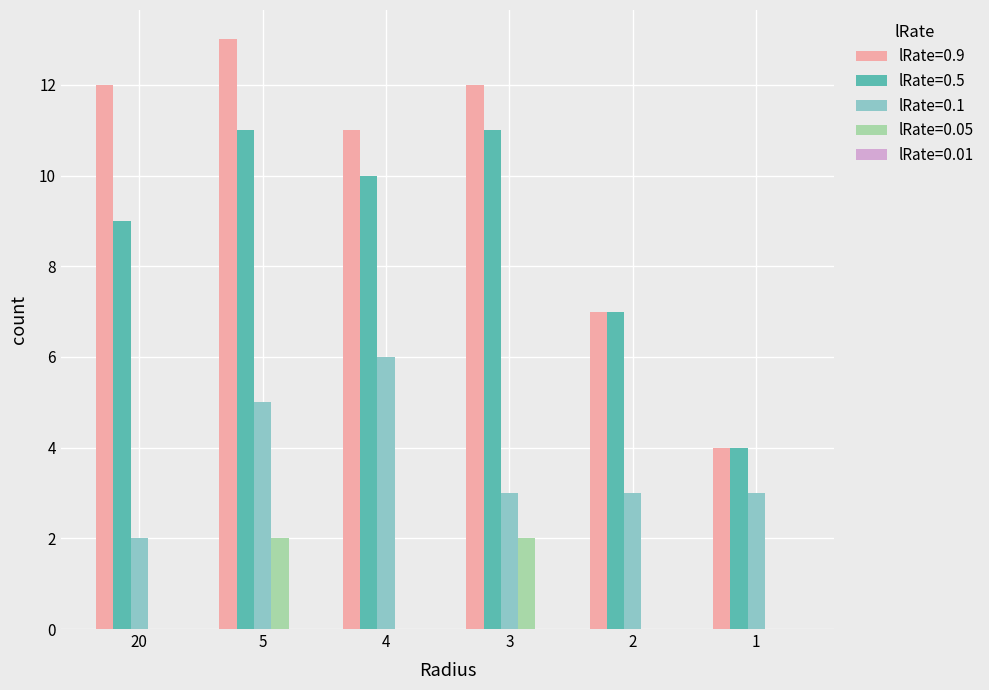

Reading right to left, list all the values displayed in this chart.

lRate=0.9: 1=4	2=7	3=12	4=11	5=13	20=12
lRate=0.5: 1=4	2=7	3=11	4=10	5=11	20=9
lRate=0.1: 1=3	2=3	3=3	4=6	5=5	20=2
lRate=0.05: 1=0	2=0	3=2	4=0	5=2	20=0